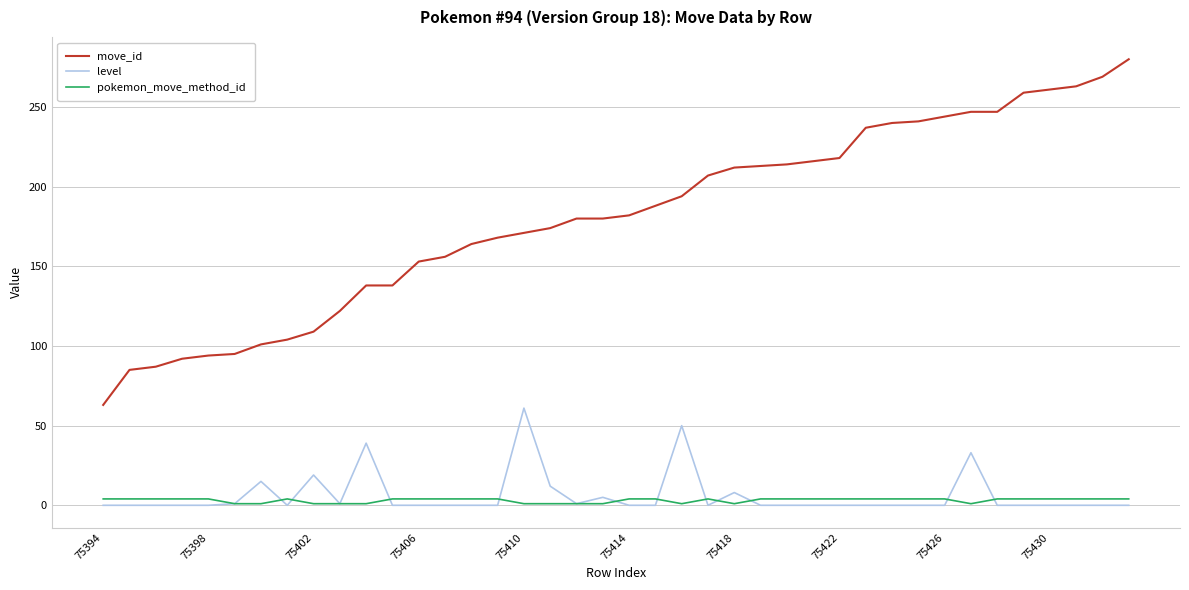

List the series in order of their peak value, highest first.

move_id, level, pokemon_move_method_id